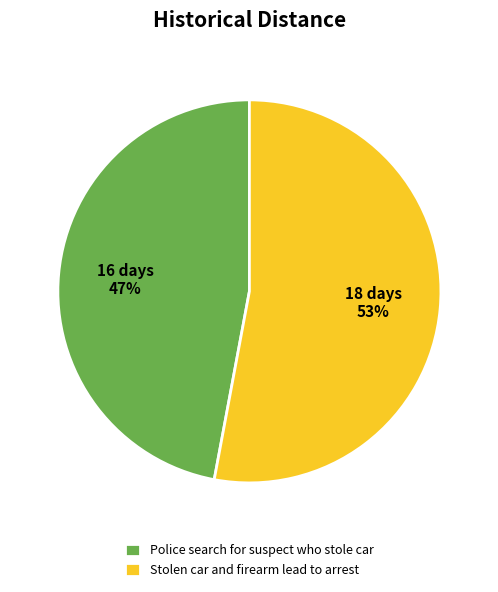

Combined, do Police search for suspect who stole car and Stolen car and firearm lead to arrest account for over 50%?

Yes